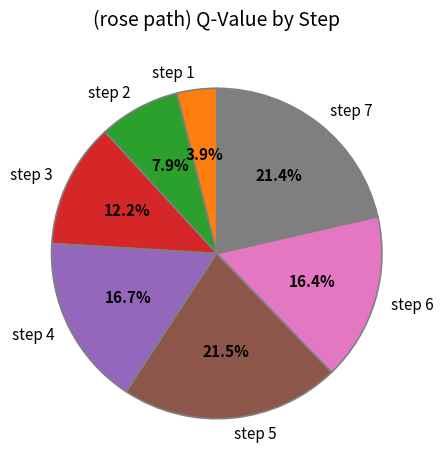

Is it true that step 3 is 12% of the pie?

True